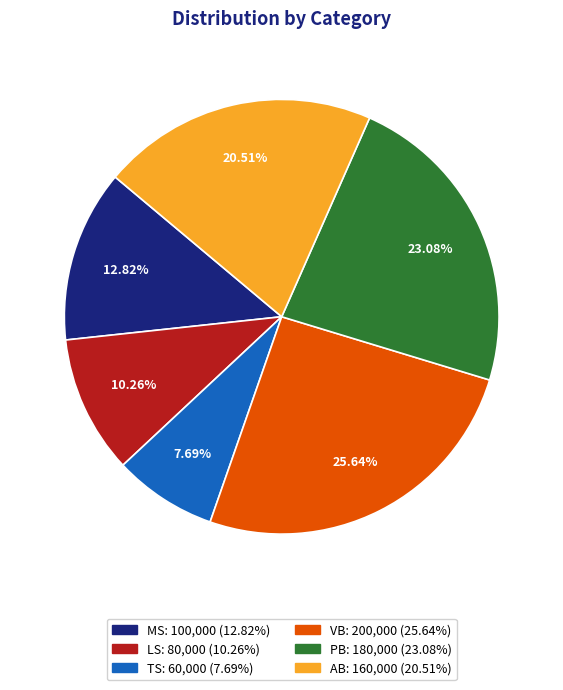

Rank the categories by value from highest to lowest.

VB, PB, AB, MS, LS, TS